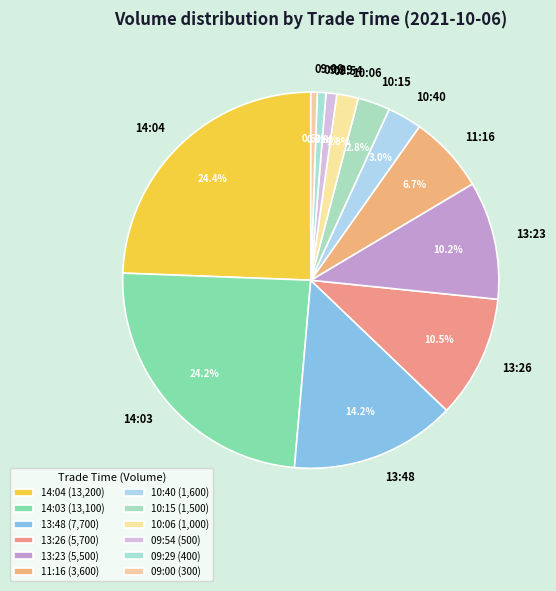

Between 09:54 and 10:40, which is larger?

10:40